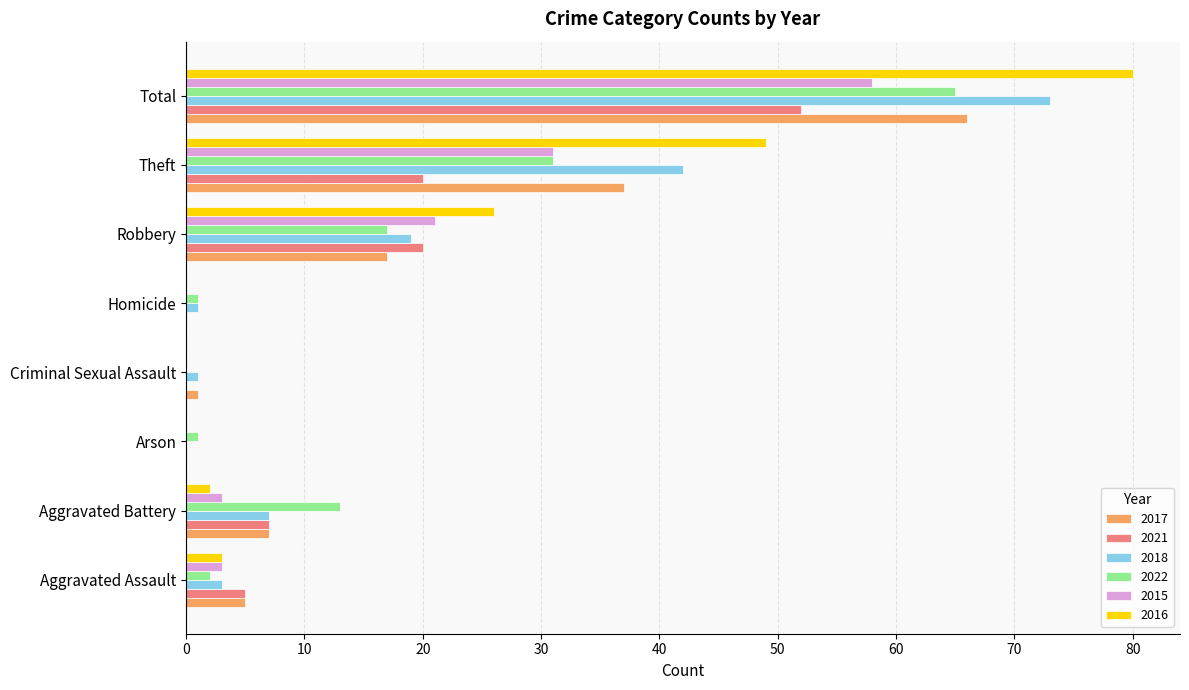

Is it true that 2018 equals 1 at Homicide?

True